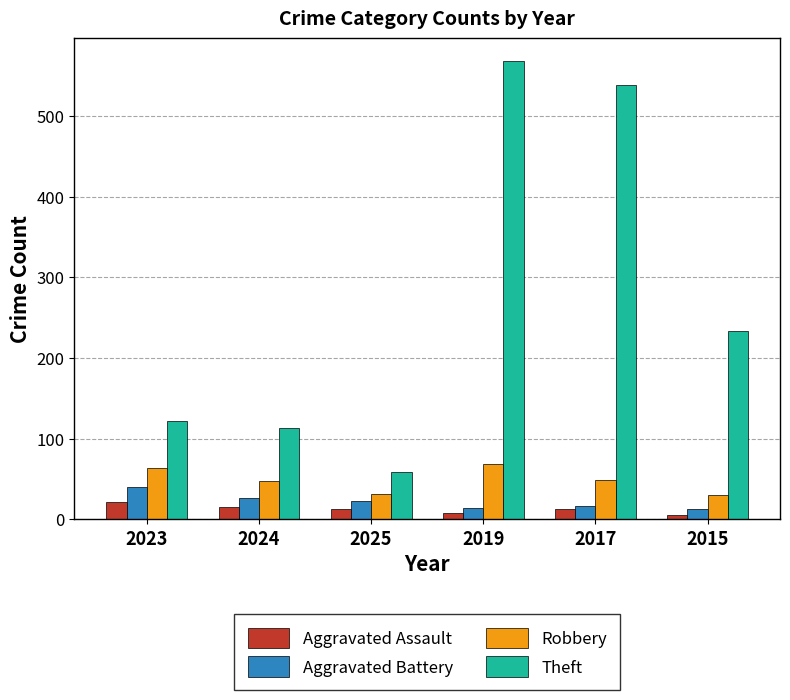

The value of Theft at 2017 is 538. True or false?

True